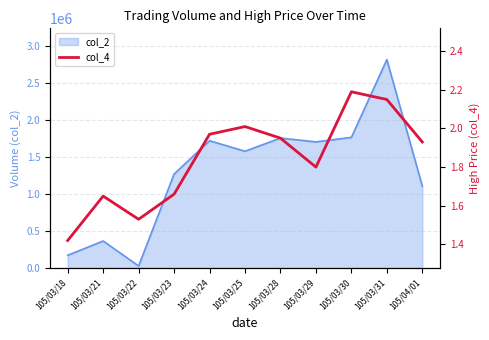

What is the label of the 9th point from the right?

105/03/22